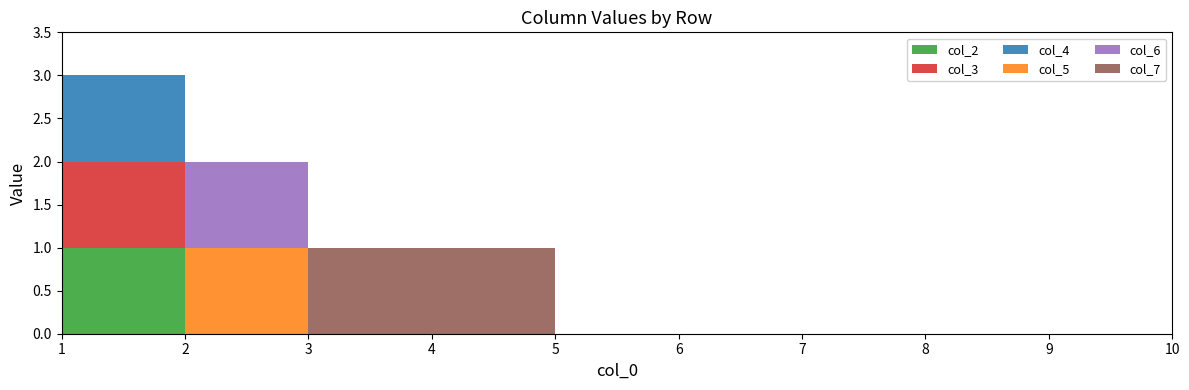

Reading right to left, list all the values displayed in this chart.

col_2: 0	0	0	0	0	0	0	0	0	1
col_3: 0	0	0	0	0	0	0	0	0	1
col_4: 0	0	0	0	0	0	0	0	0	1
col_5: 0	0	0	0	0	0	0	0	1	0
col_6: 0	0	0	0	0	0	0	0	1	0
col_7: 0	0	0	0	0	0	1	1	0	0